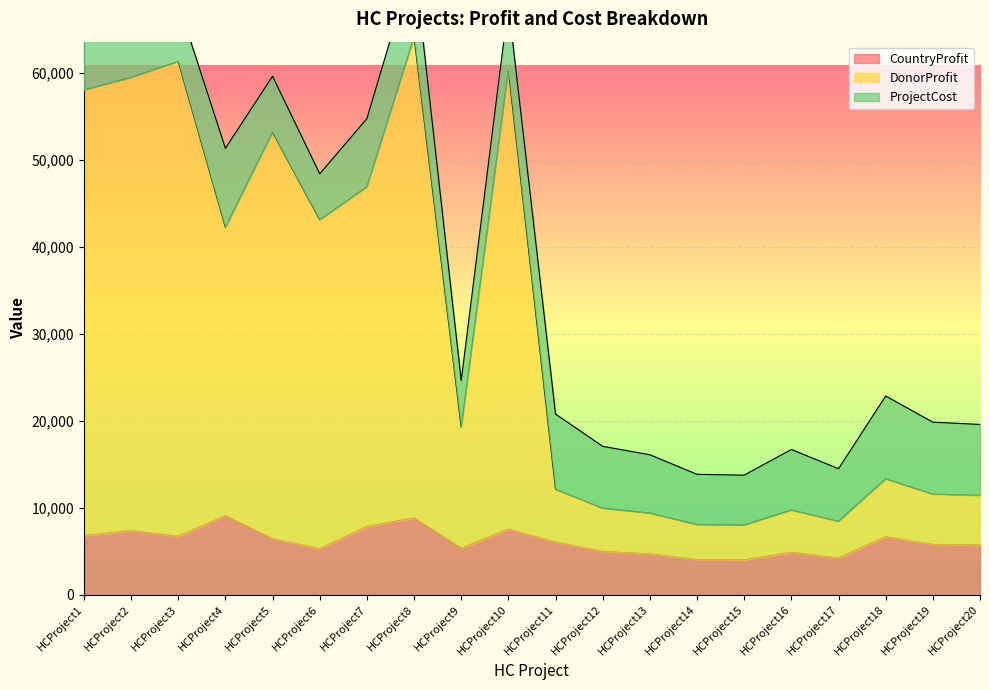

What is the highest value of the CountryProfit series?

9090